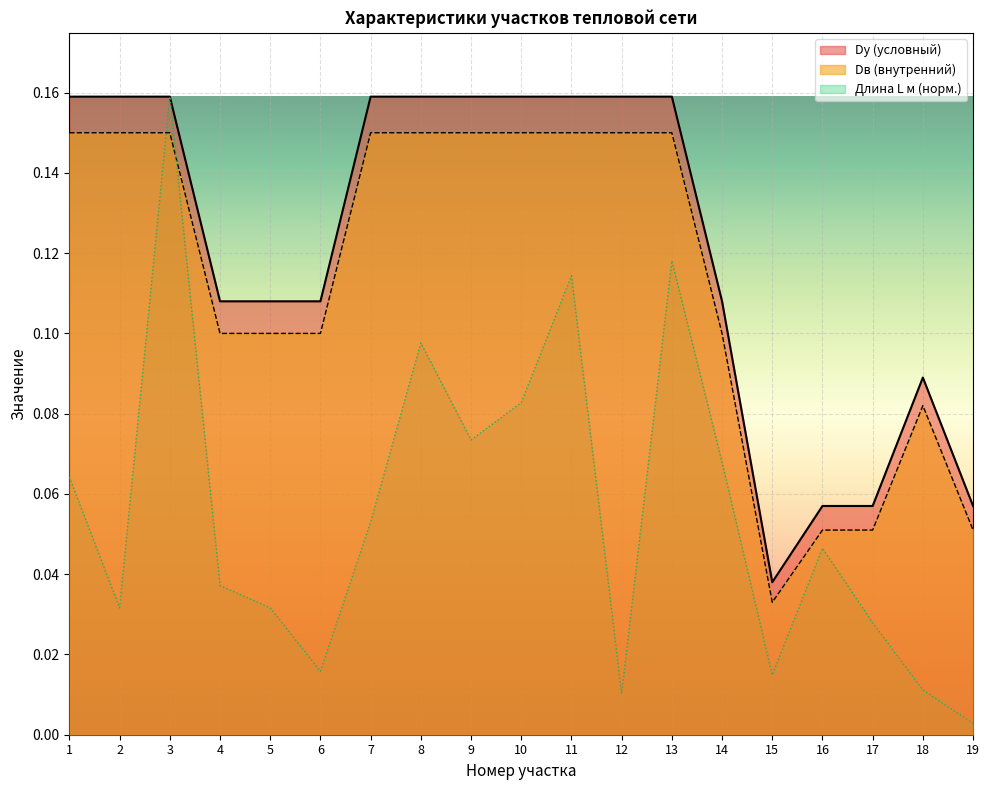

Rank the series at 7 from highest to lowest value.

Dу (условный), Dв (внутренний), Длина L м (норм.)